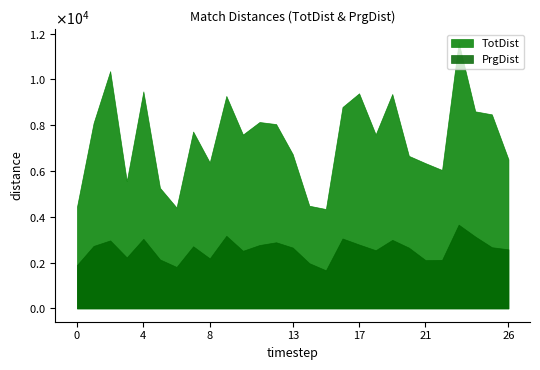

What are all the series names shown in the legend?

TotDist, PrgDist